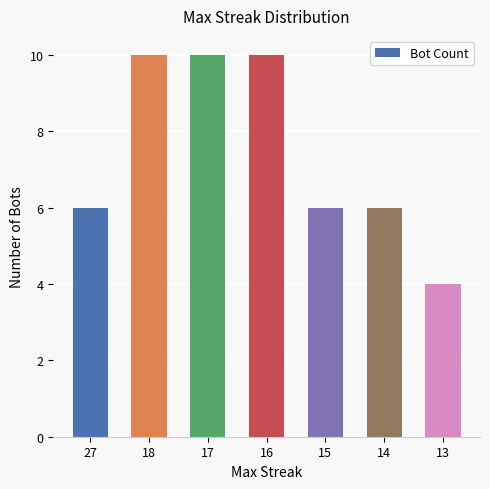

How many bars are there in total?

7